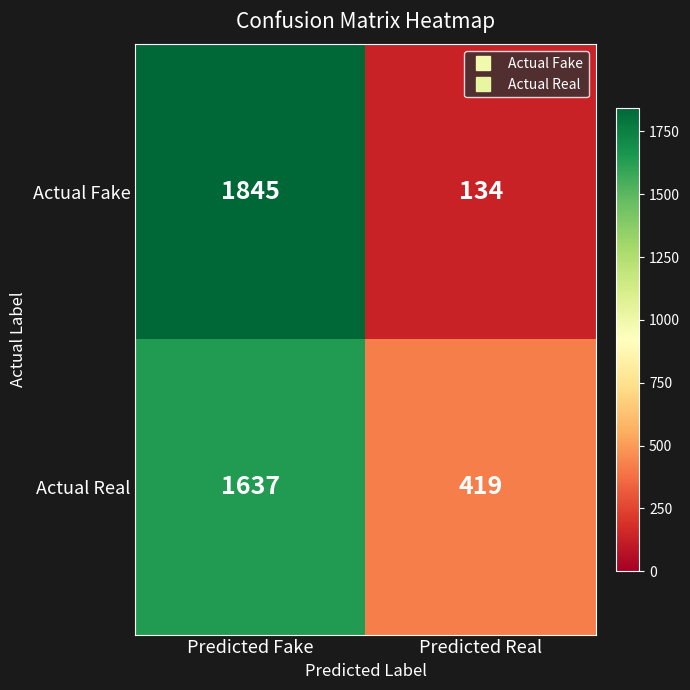

List the series in order of their overall mean, lowest first.

Actual Fake, Actual Real